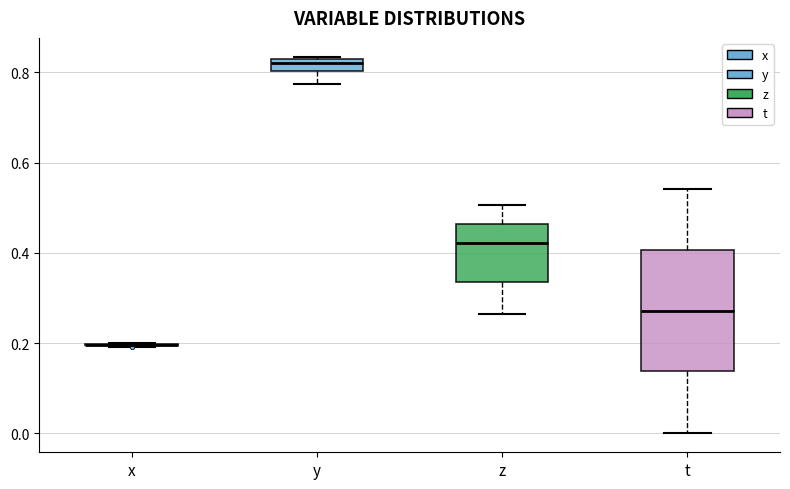

Which box is the tallest, from its lower edge to its upper edge?

t